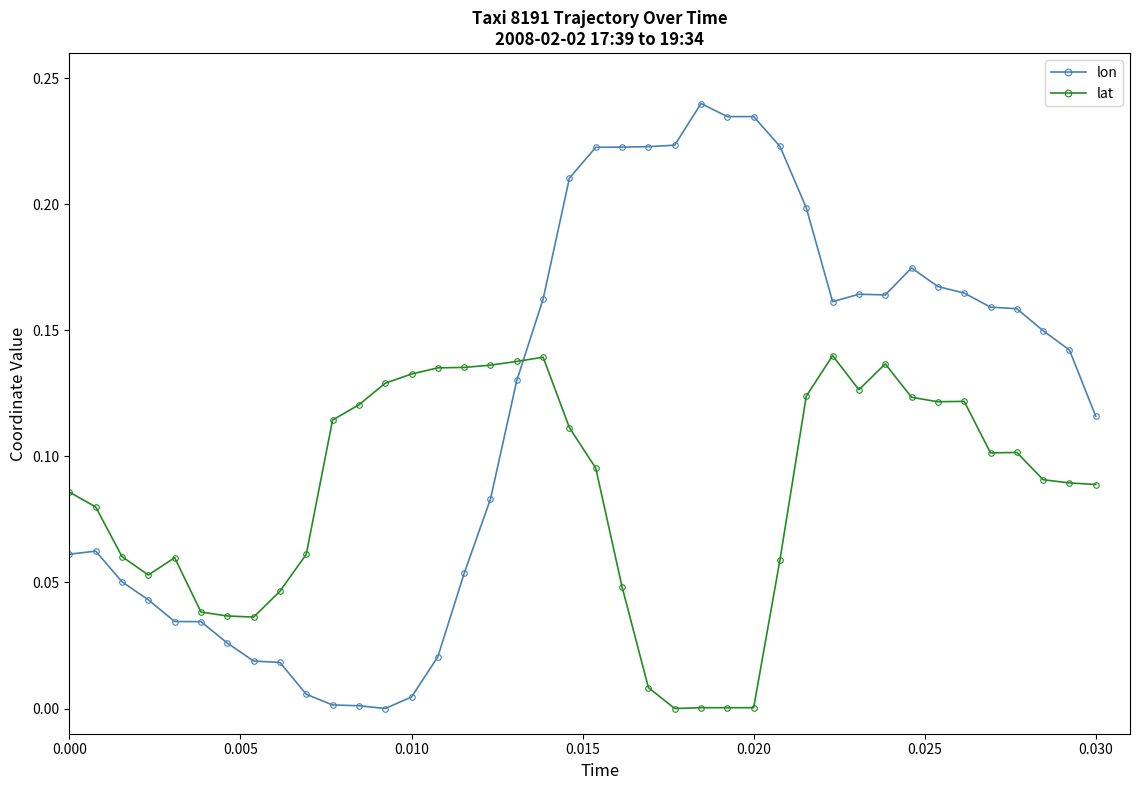

List the series in order of their overall mean, highest first.

lon, lat